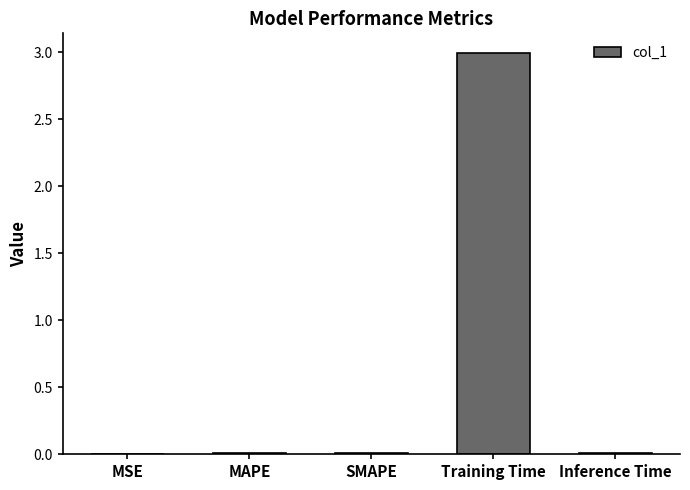

At which category does the chart reach its peak across all series?

Training Time